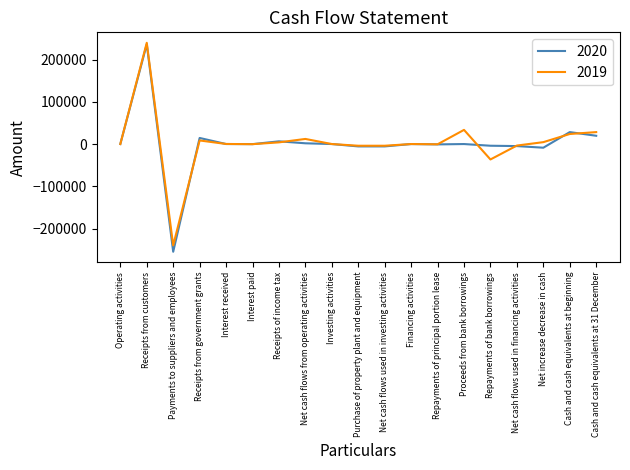

What are all the series names shown in the legend?

2020, 2019